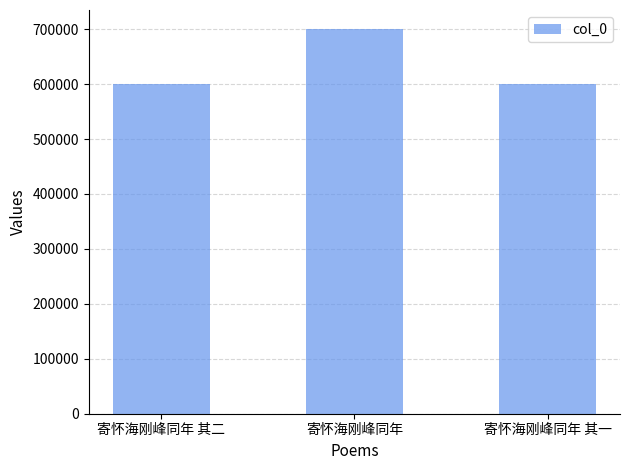

What is the change in value from 寄怀海刚峰同年 其二 to 寄怀海刚峰同年?

+99694